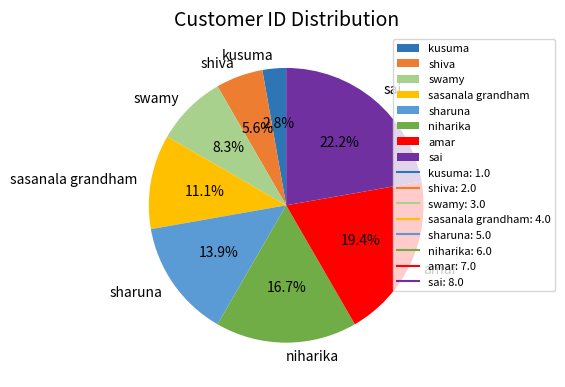

How many segments does this pie chart have?

8